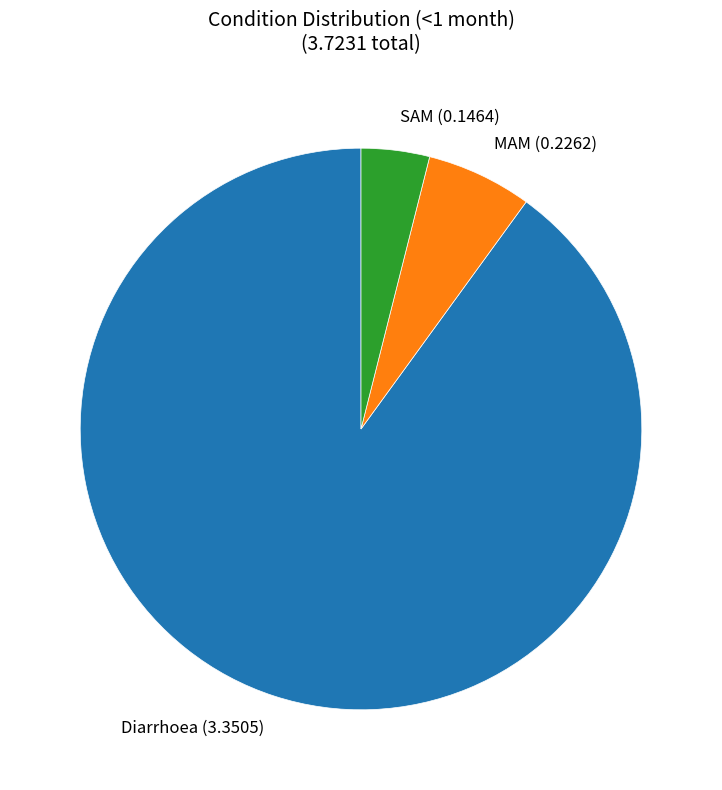

Which category has the smallest portion of the pie?

SAM